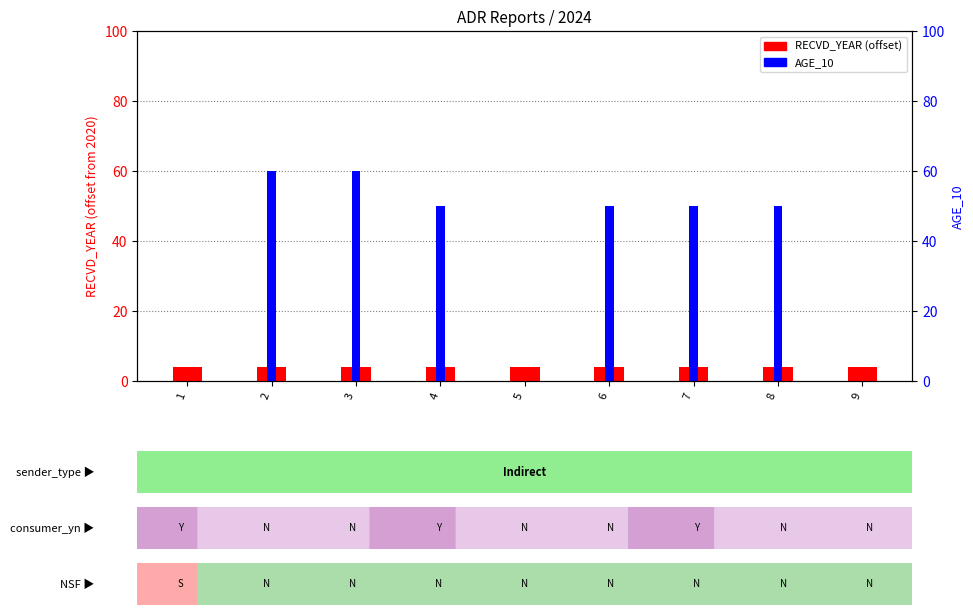

Is it true that AGE_10 equals 0 at 9?

True